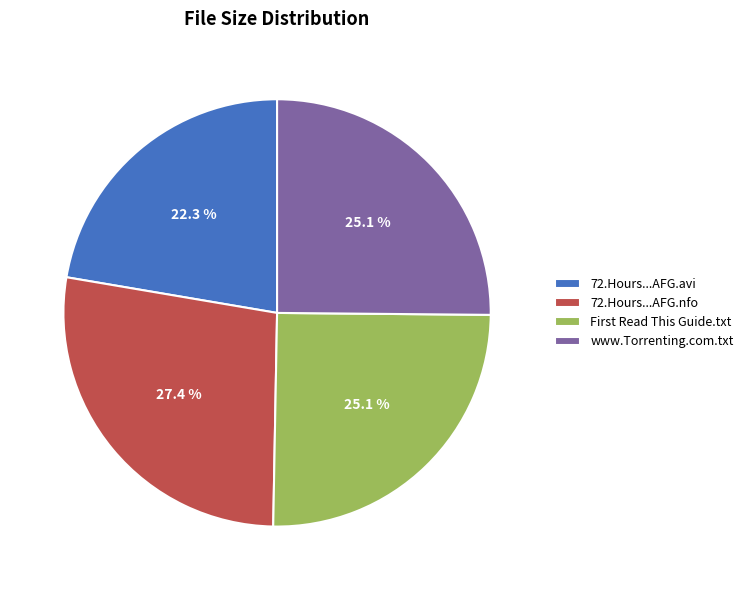

What is the ratio of the value at www.Torrenting.com.txt to the value at 72.Hours...AFG.nfo?

0.9